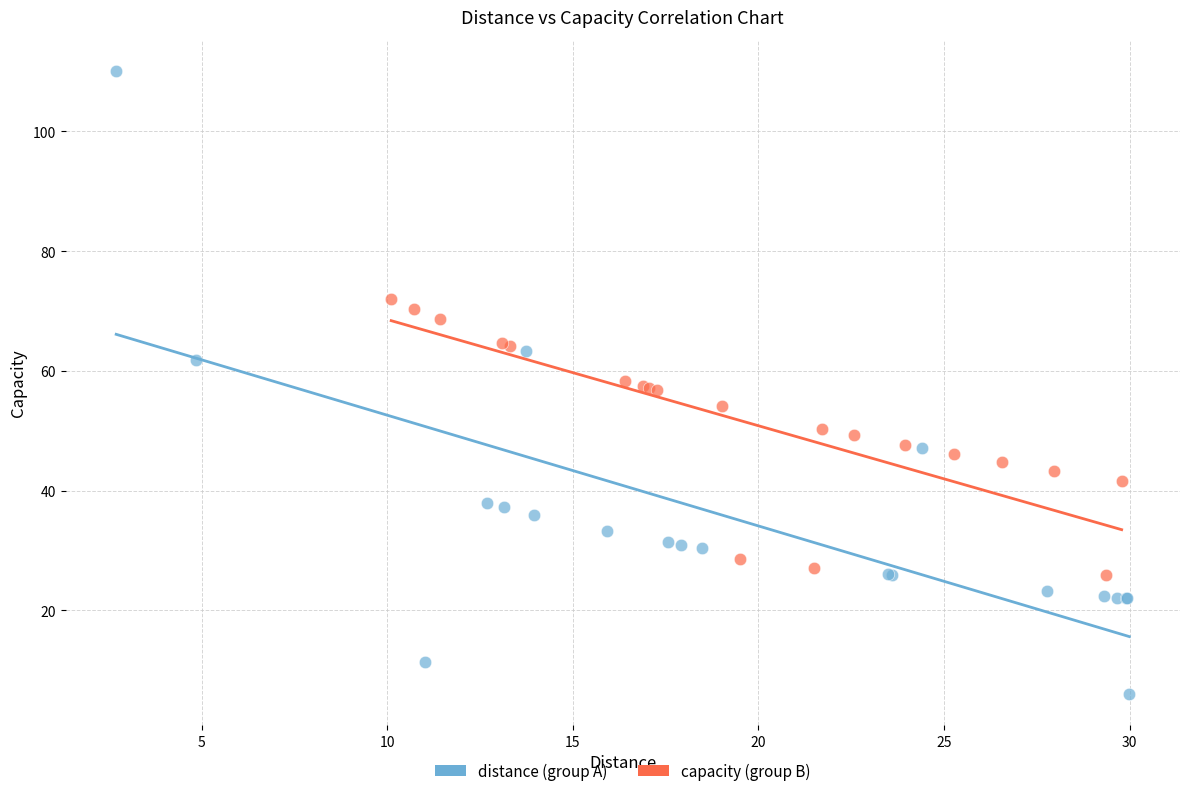

Which series contains the lowest Y value?

distance (group A)